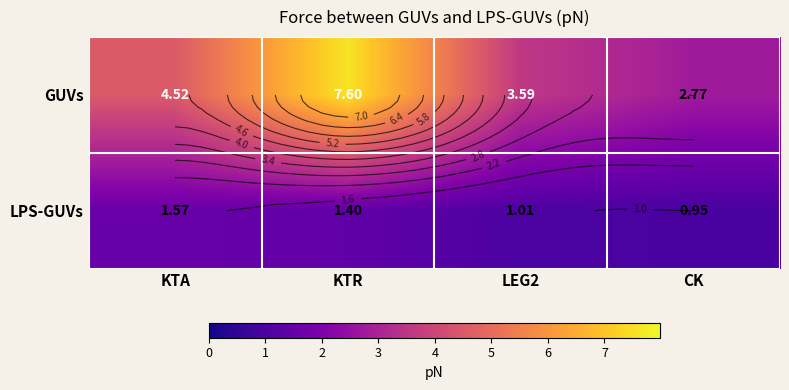

What is the total value across all series at CK?

3.7